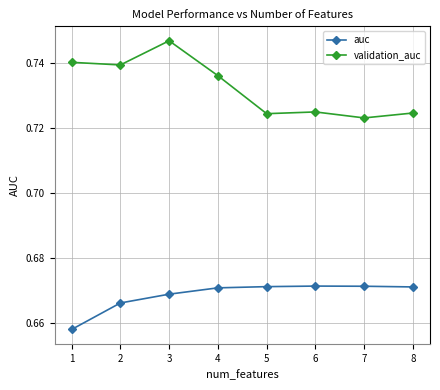

Is it true that auc equals 0.4 at 1?

False